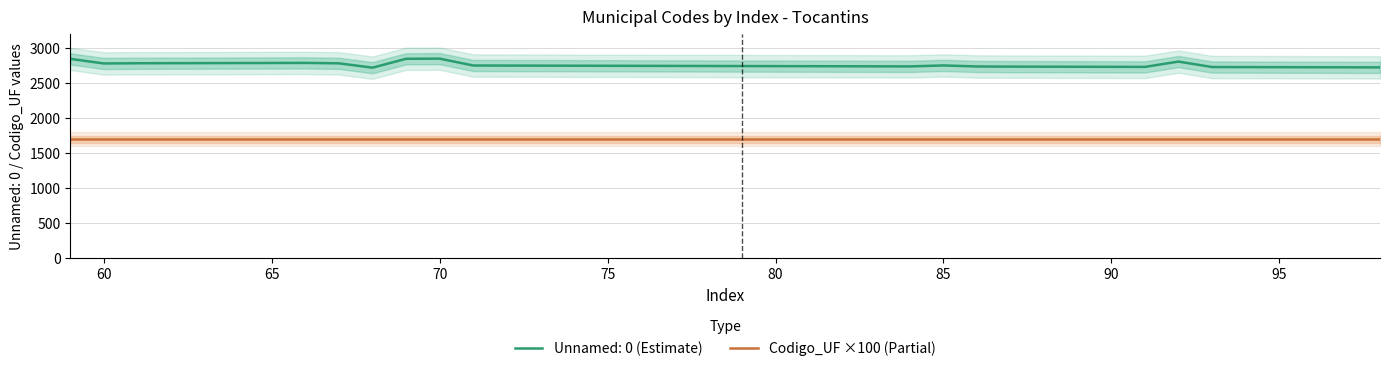

True or false: Codigo_UF ×100 (Partial) and Unnamed: 0 (Estimate) cross at least once.

False